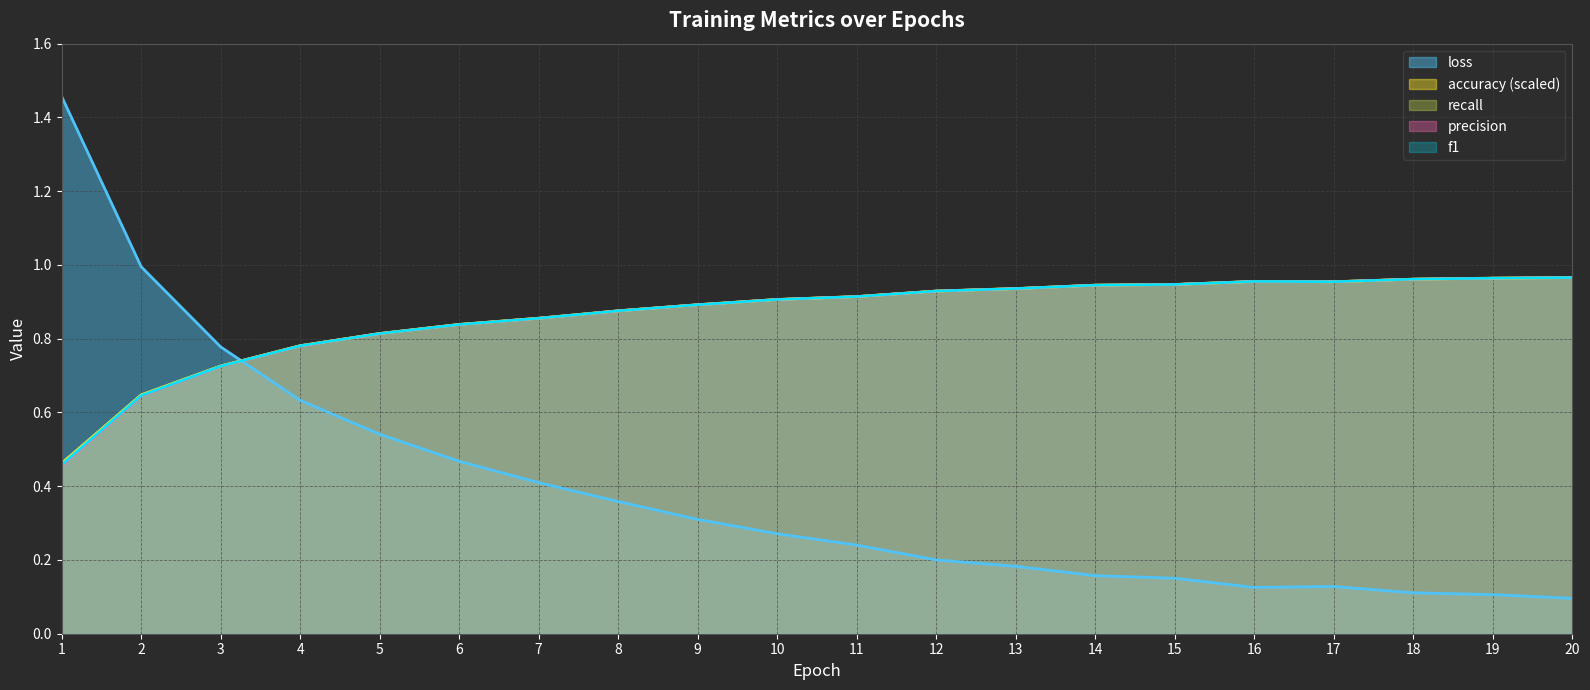

What are all the series names shown in the legend?

loss, accuracy, recall, precision, f1